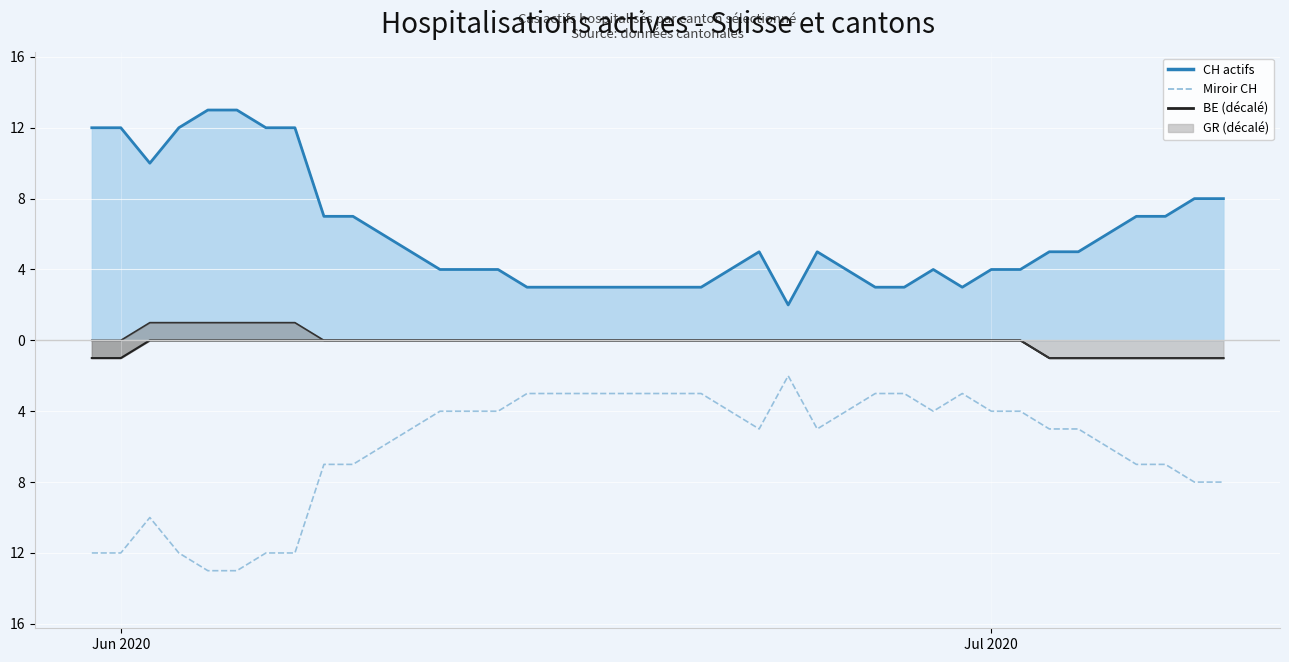

Which series has the widest spread of values?

CH ligne